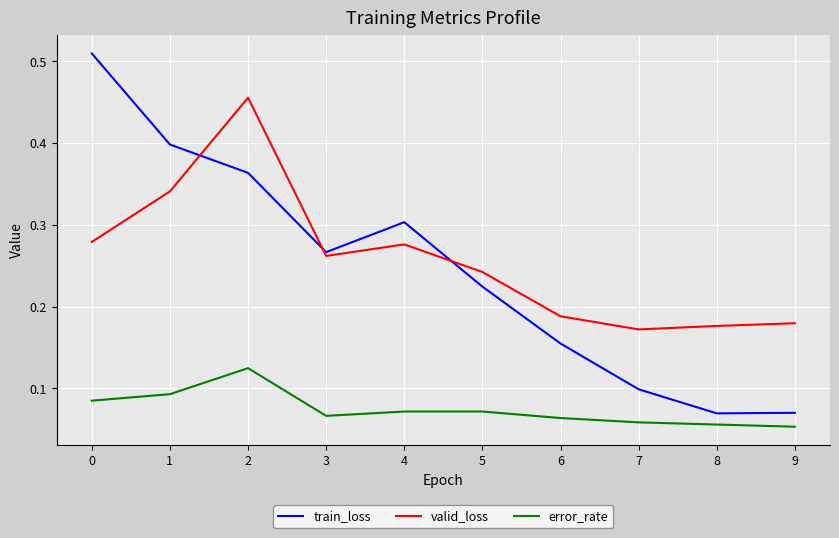

The valid_loss series shows 0.2 at 1. True or false?

False